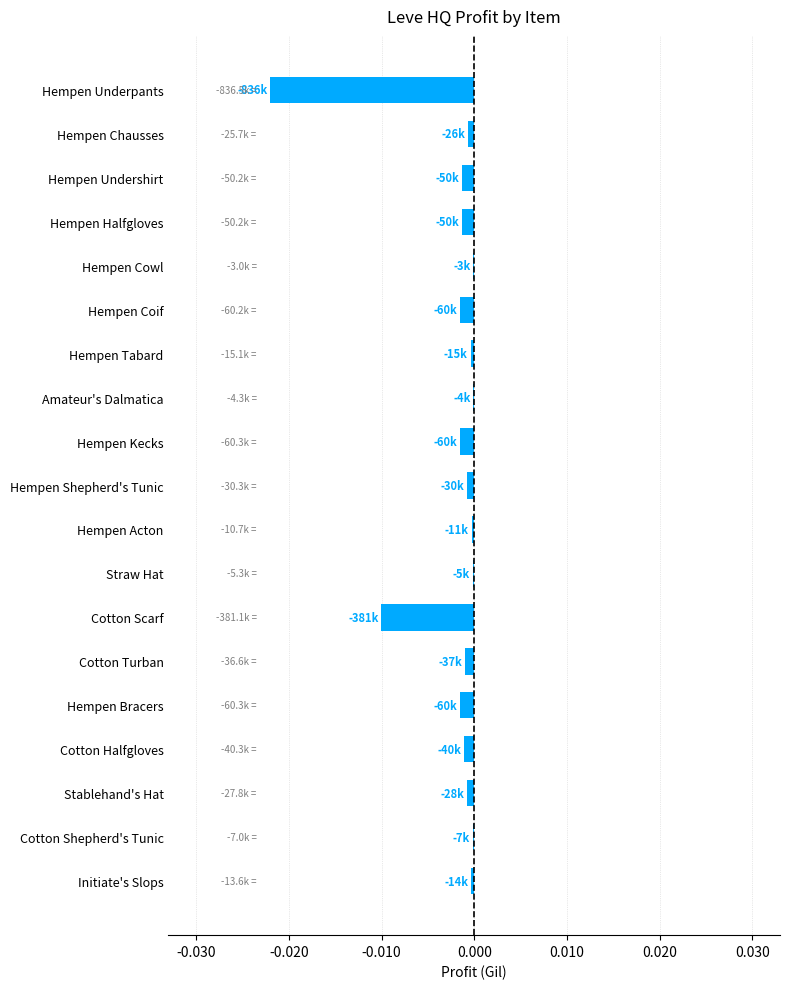

Which has a higher value, Cotton Scarf or Hempen Coif?

Hempen Coif